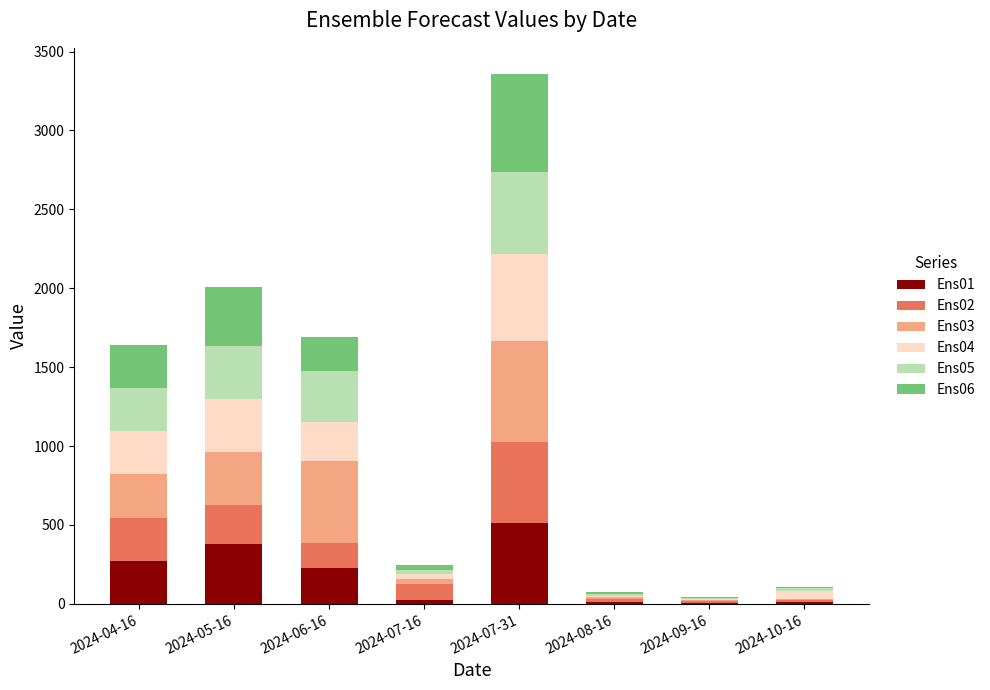

At which category is the sum across all series the highest?

2024-07-31